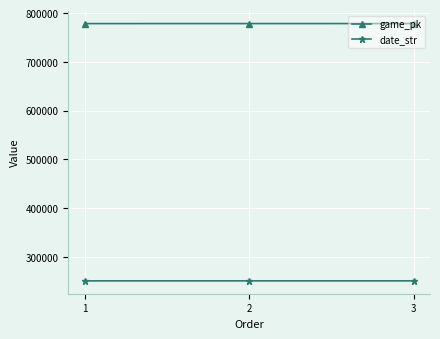

What is the sum of the date_str values at 3 and 2?

500659